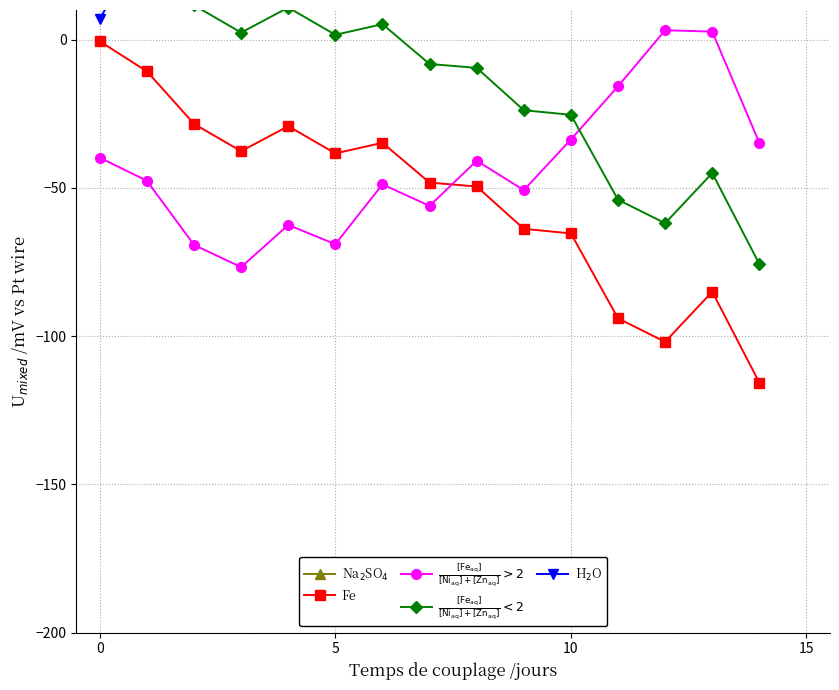

True or false: $\frac{[\mathrm{Fe_{aq}}]}{[\mathrm{Ni_{aq}}]+[\mathrm{Zn_{aq}}]} > 2$ has more than 1 interior local peaks.

True